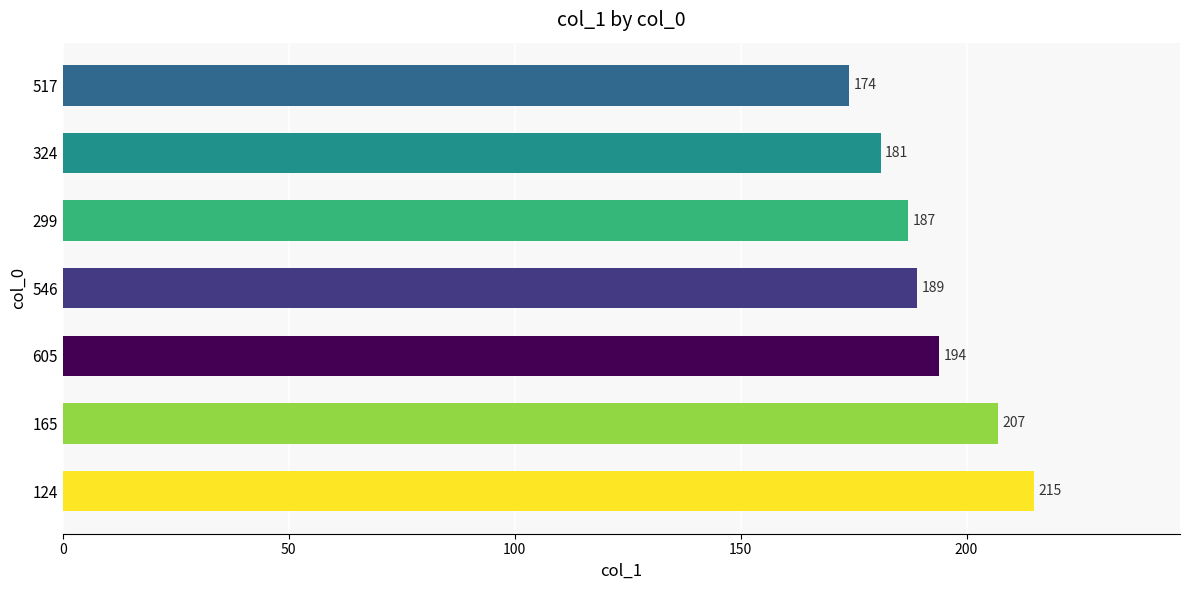

What is the maximum value shown in the chart?

215